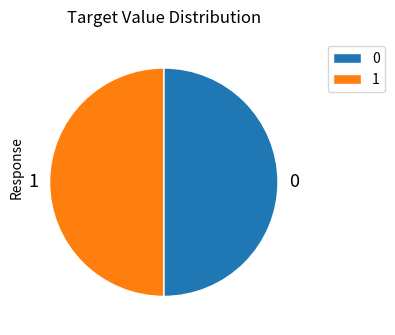

How many segments does this pie chart have?

2